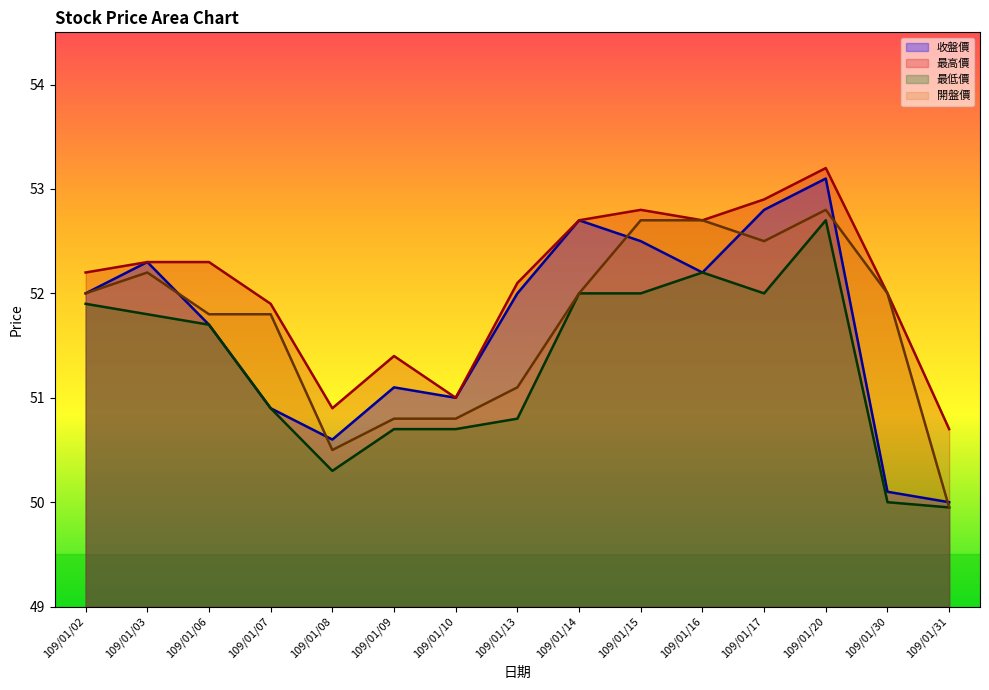

What is the sum of the 最低價 values at 109/01/13 and 109/01/17?

102.8